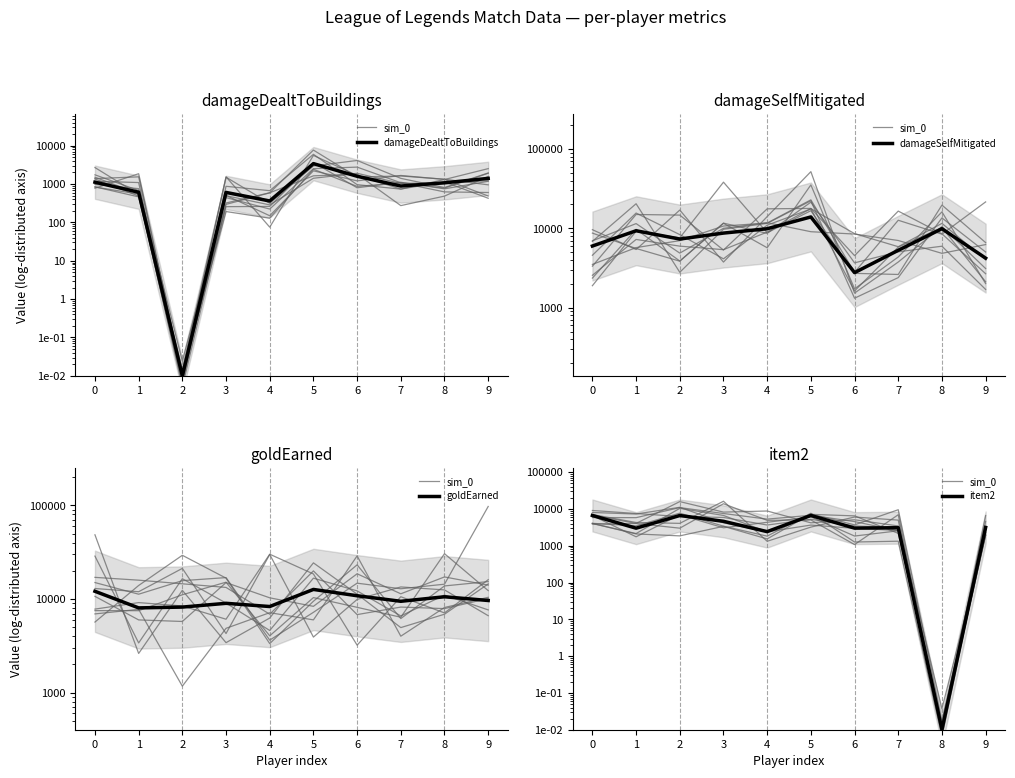

The sim_0 series shows 0.0 at 8. True or false?

True